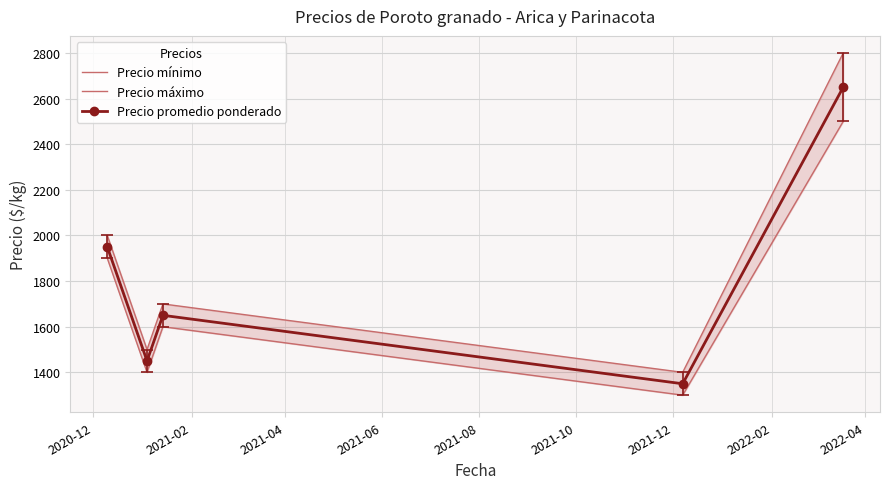

What is the minimum value for Precio mínimo?

1300